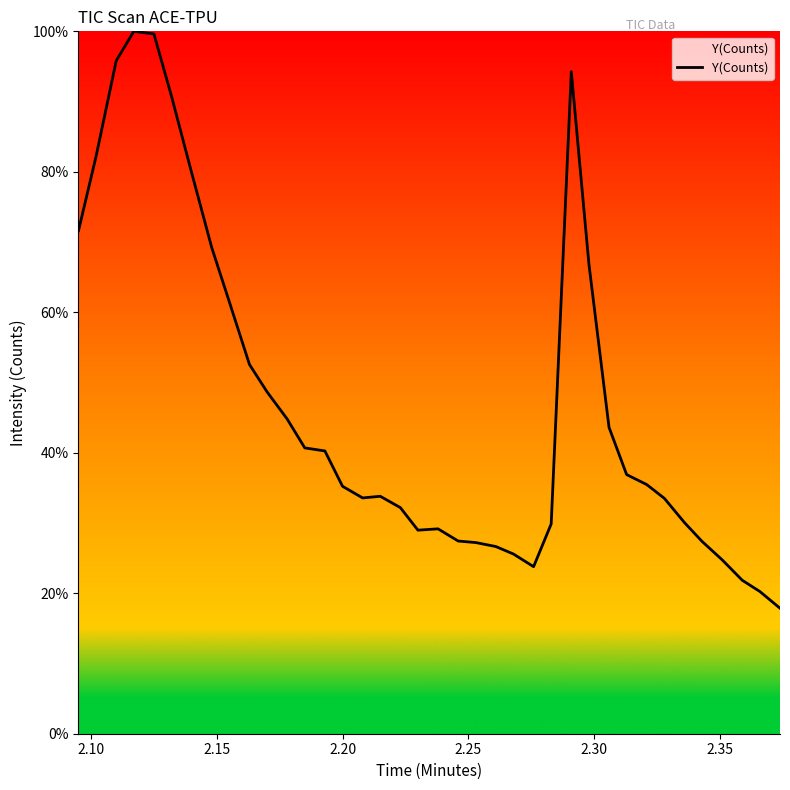

What is the sum of all values?

1783.8